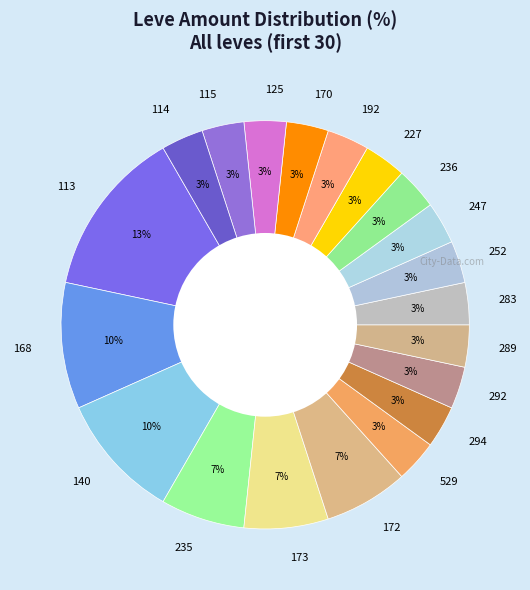

Is it true that 227 is 13% of the pie?

False